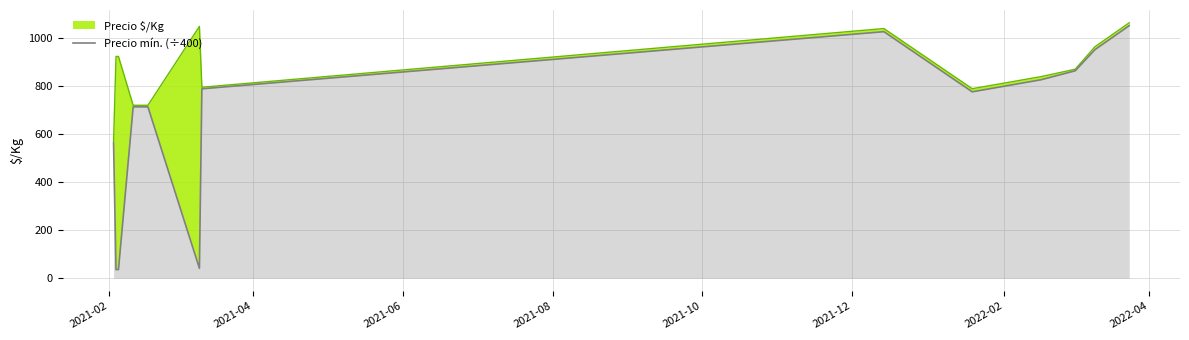

What is the sum of all values?

8376.2